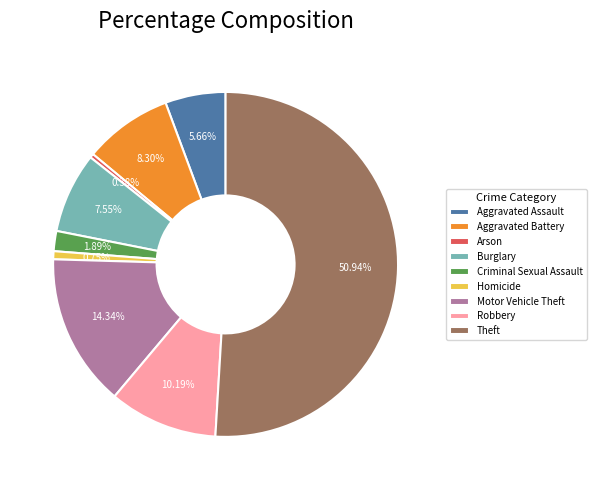

Is it true that Burglary is 8% of the pie?

True